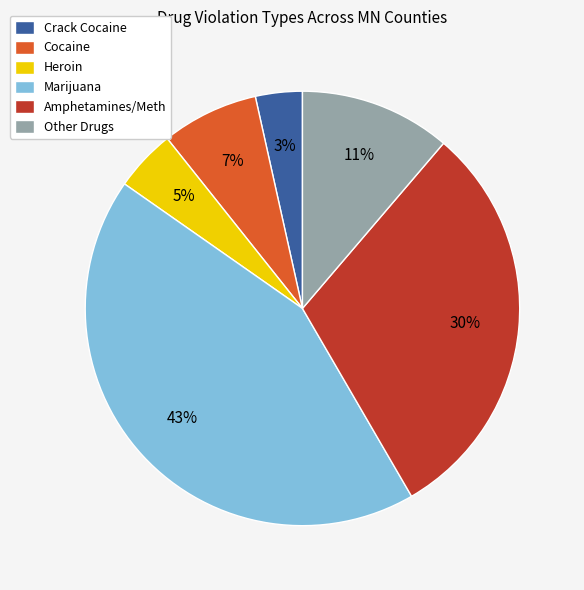

How many slices are in this pie chart?

6